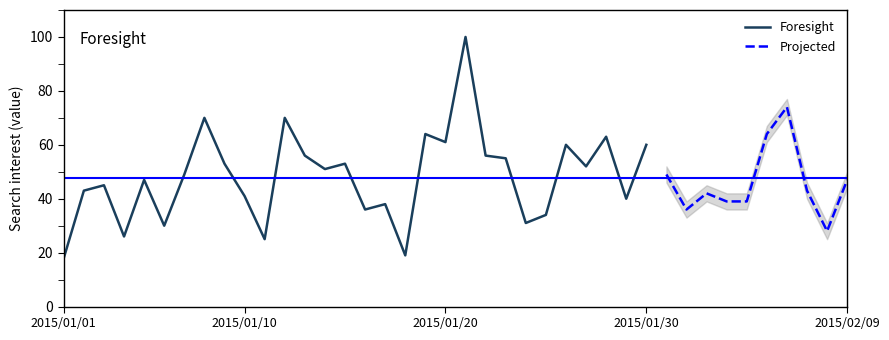

Between 2015/02/06 and 2015/01/23, which is larger?

2015/02/06